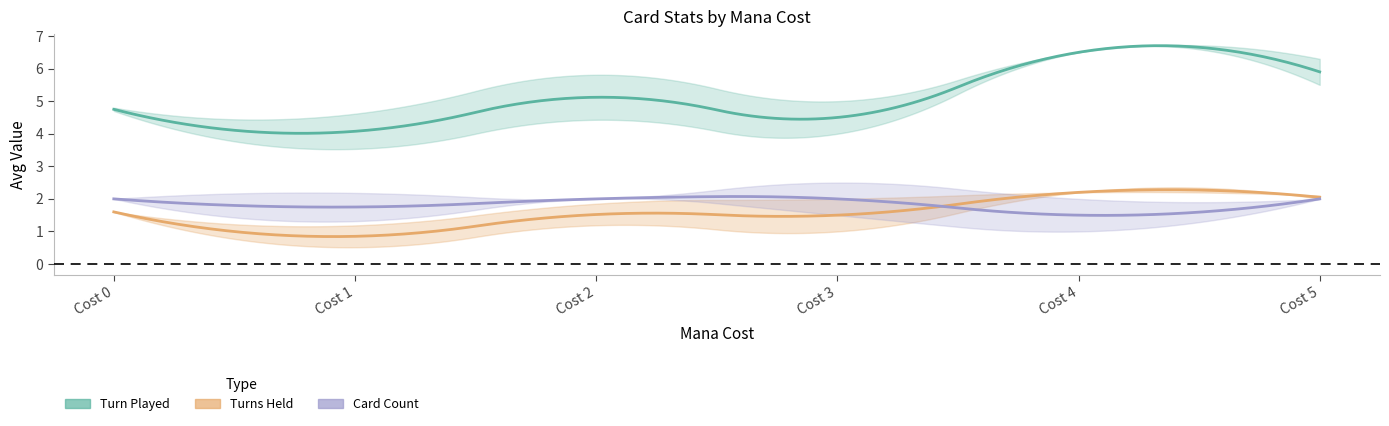

Is this an area chart (filled region under the line)?

No